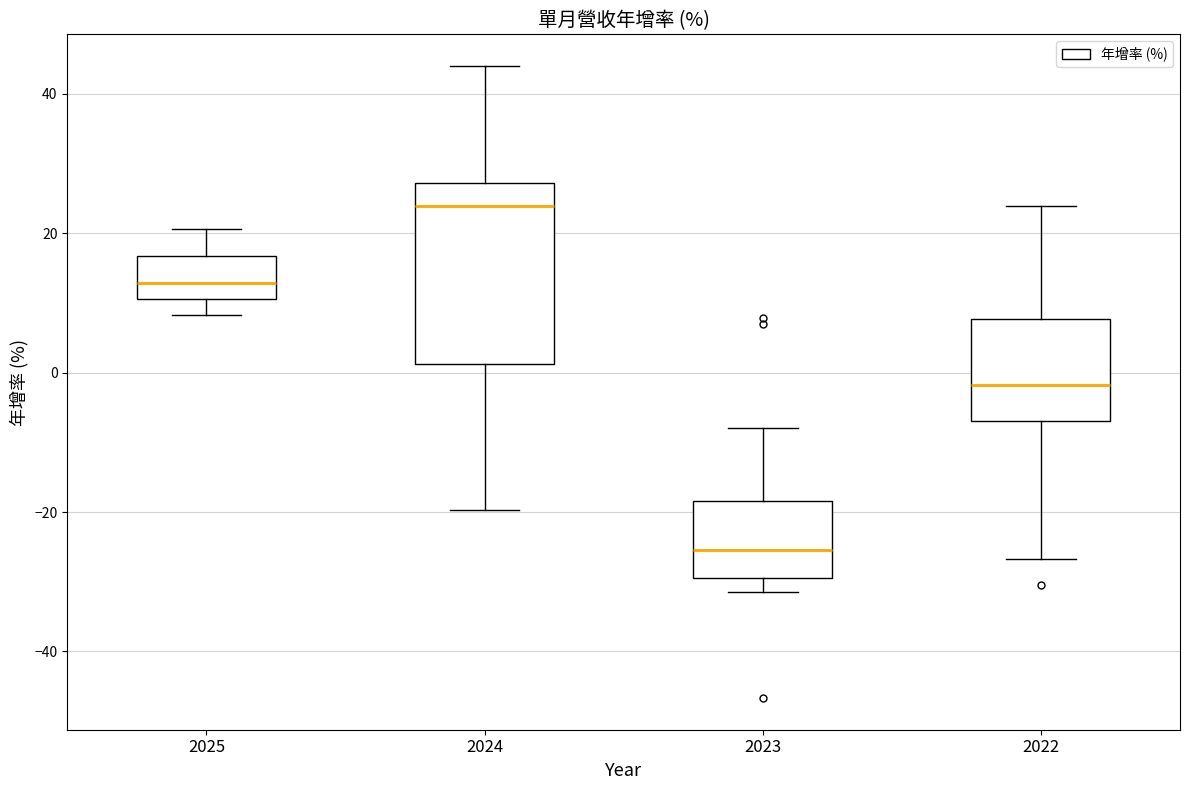

Reading left to right, transcribe this box plot: for each box, give where its median line is, the range the box spans, and where its two whiskers end, as read against the y-axis. The values are not printed on the chart, so give them approximately, as read against the axis.

2025: median 12, box 10 to 16, whiskers 8 to 20
2024: median 24, box 2 to 28, whiskers -20 to 44
2023: median -26, box -30 to -18, whiskers -32 to -8
2022: median -2, box -6 to 8, whiskers -26 to 24